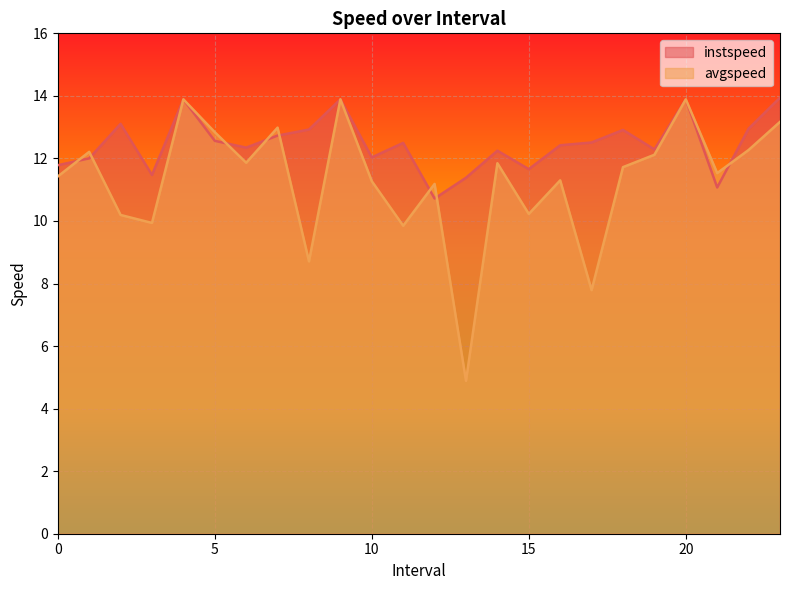

What is the sum of the avgspeed values at 16.0 and 19.0?

23.4